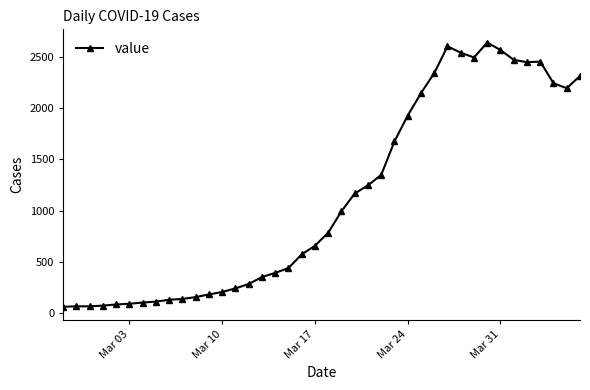

What is the sum of all values?

44971